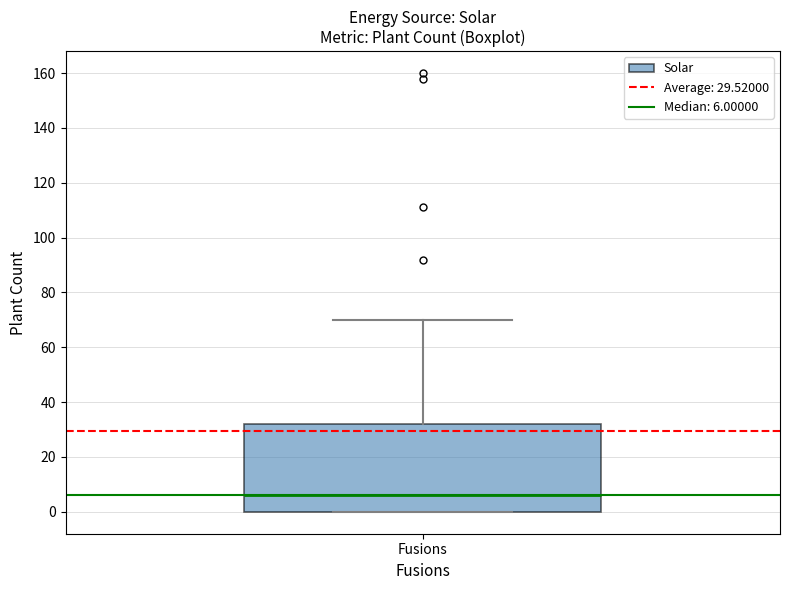

Where does the median line of the box for Fusions sit on the y-axis? The values are not printed on the chart, so give them approximately, as read against the axis.

6